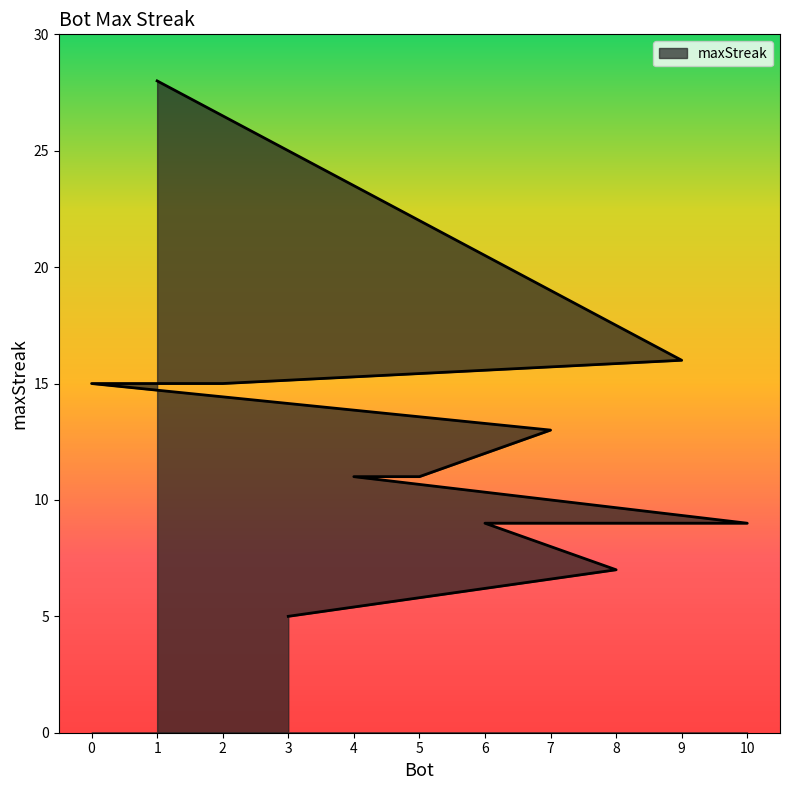

Which category has the highest value across all series?

1